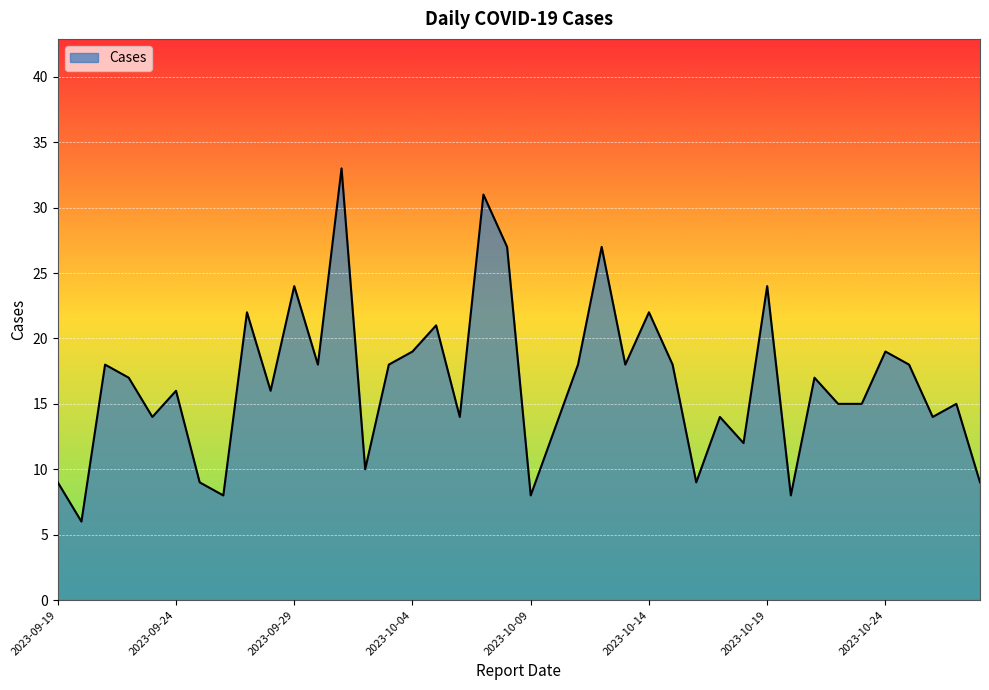

What is the minimum value shown in the chart?

6